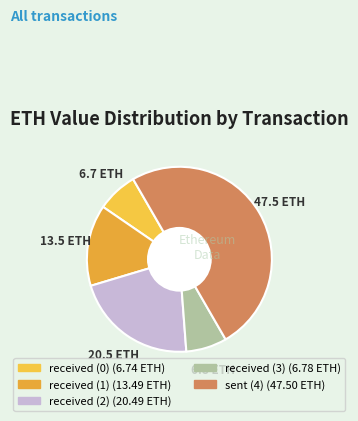

Combined, do received (1) and received (2) account for over 50%?

No